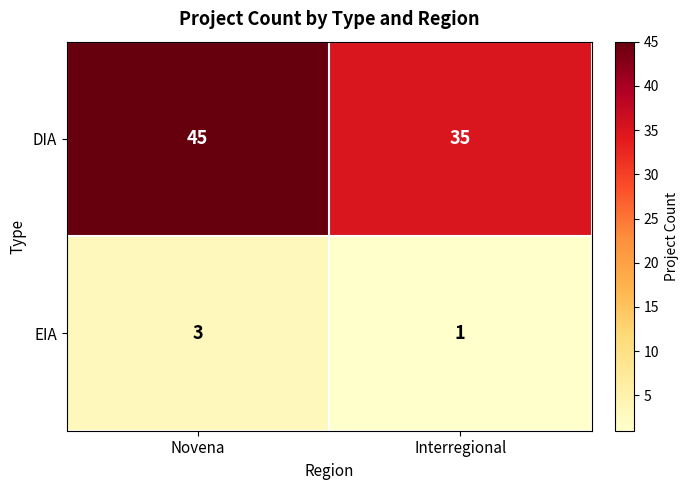

Which label corresponds to the smallest value in the chart?

Interregional